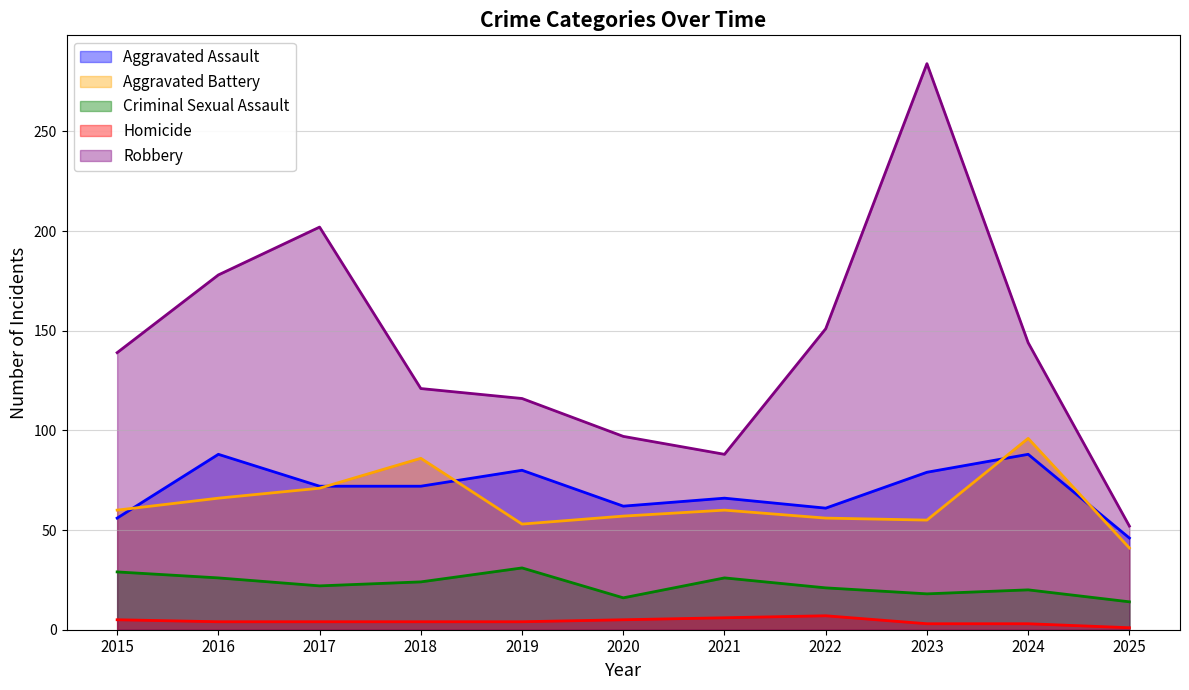

Is the value of Aggravated Battery at 2024 greater than the value of Aggravated Assault at 2016?

Yes